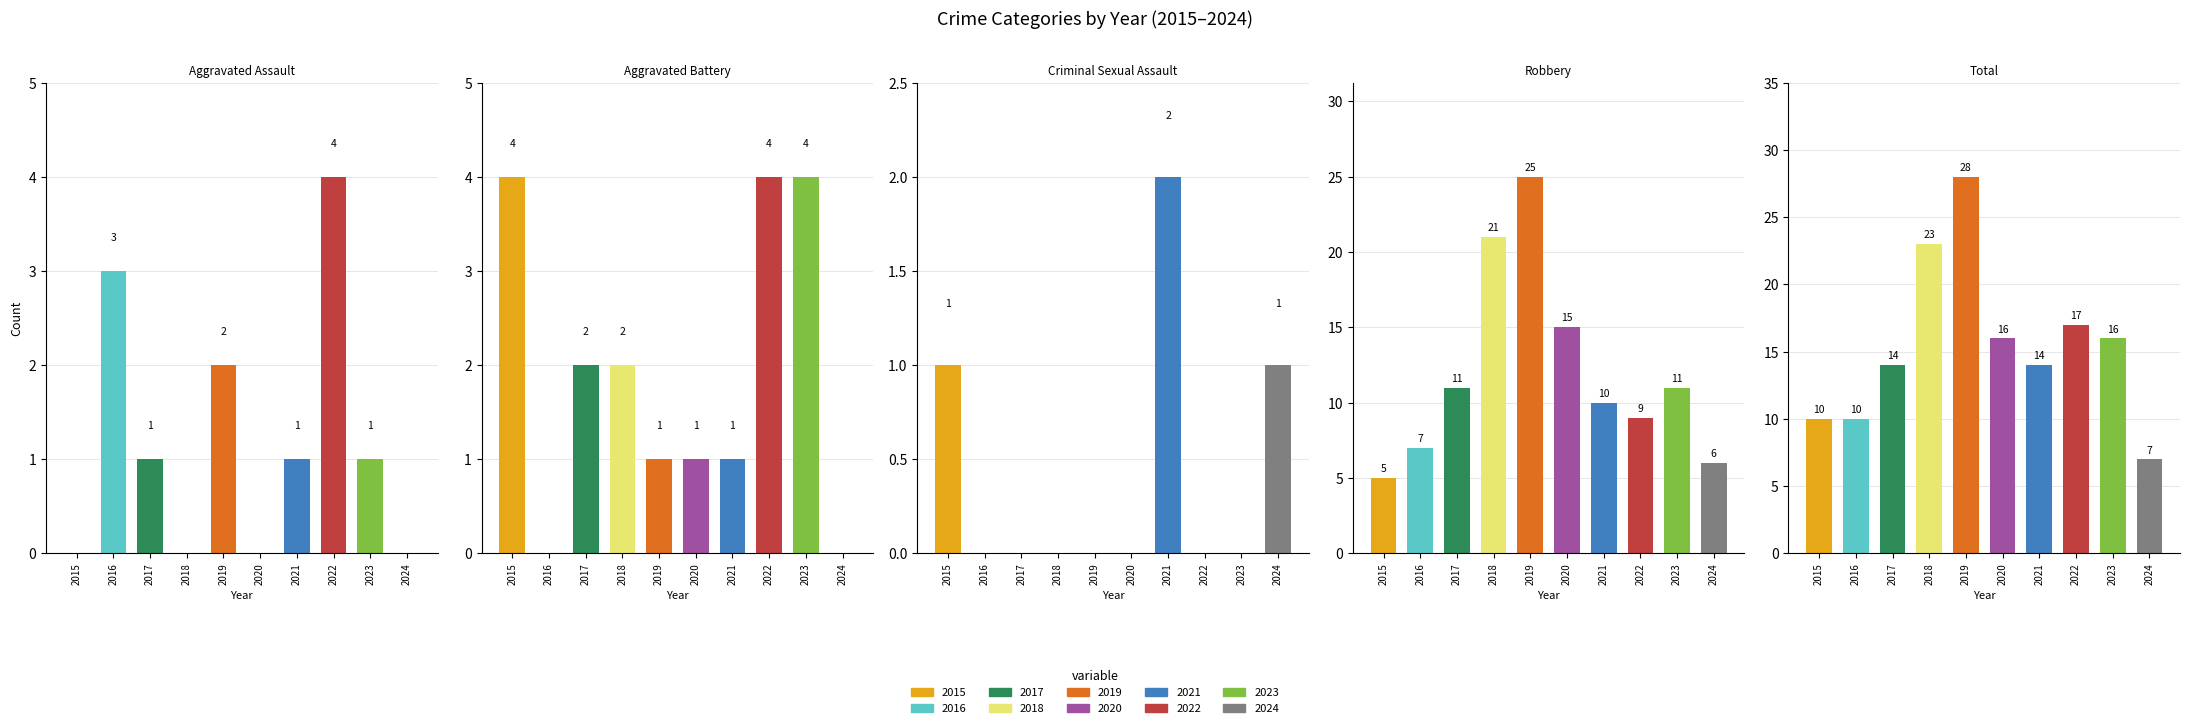

What is the difference between the maximum and second lowest values in the Criminal Sexual Assault series?

2